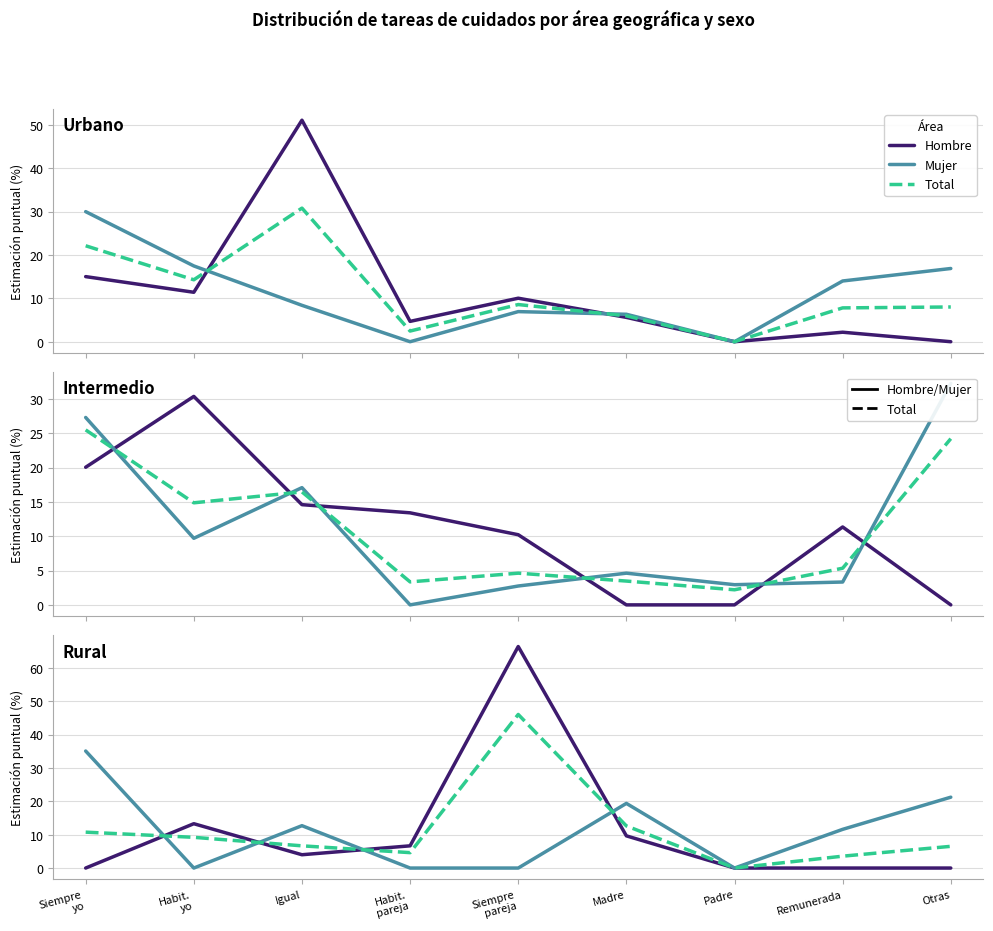

At which category does the chart reach its peak across all series?

Siempre
pareja